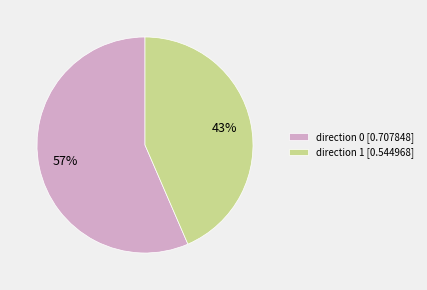

To the nearest percent, what portion does direction 1 [0.544968] represent?

43%